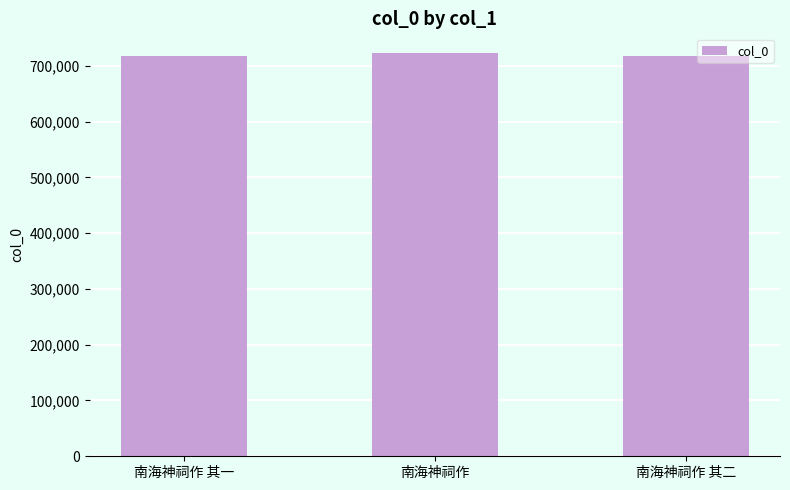

What is the sum of the values at 南海神祠作 其二 and 南海神祠作?

1438795